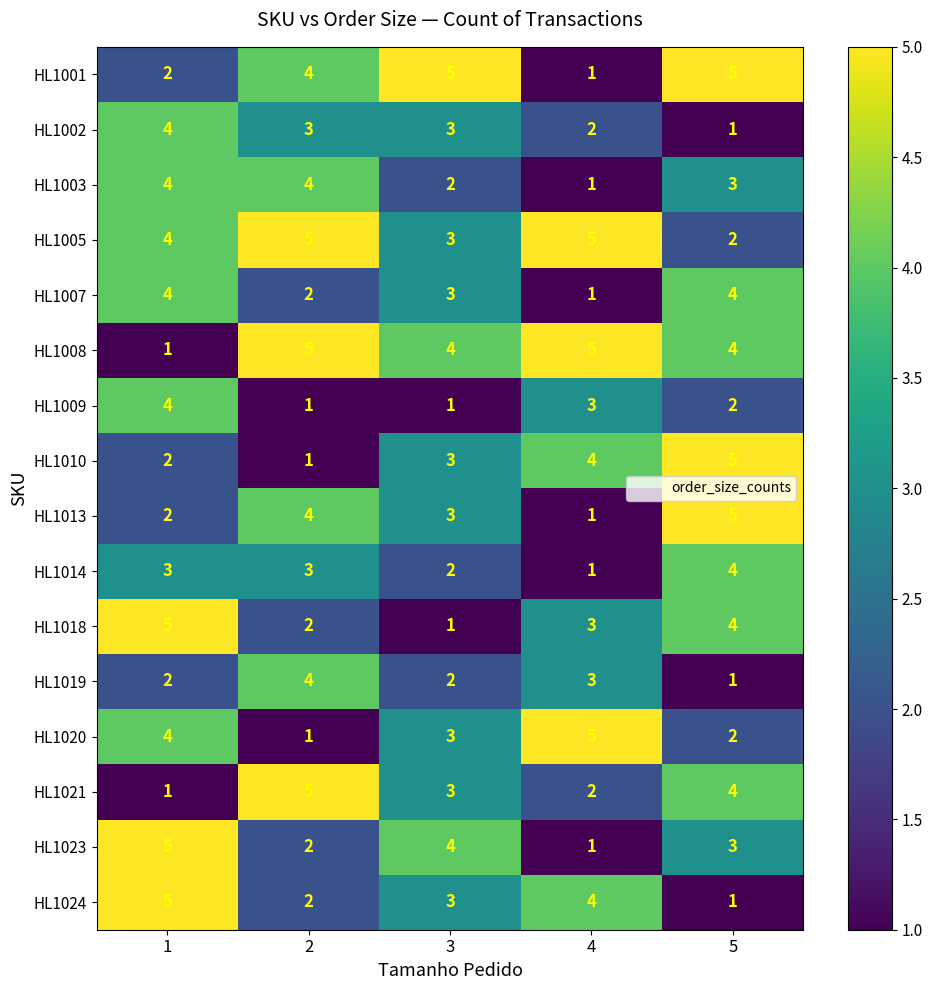

At how many categories does at least one series exceed 2?

5